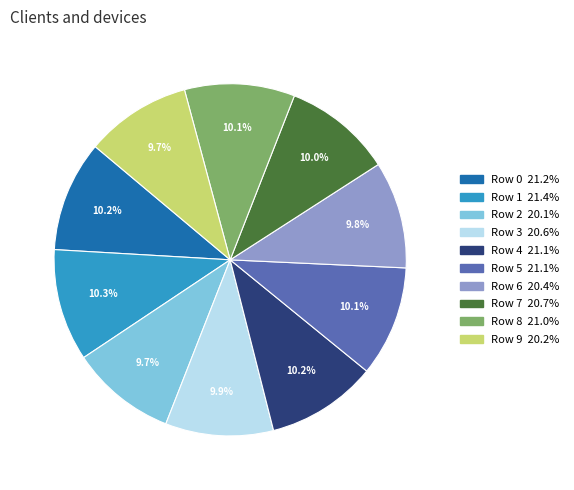

To the nearest percent, what portion does Row 4 represent?

10%